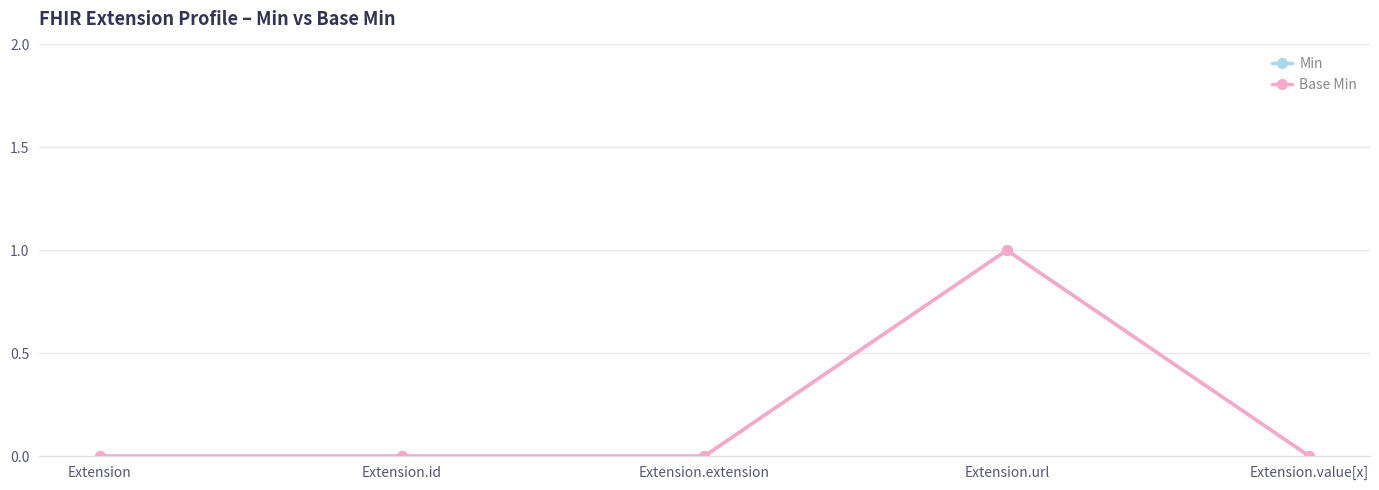

True or false: Min and Base Min intersect in this chart.

False